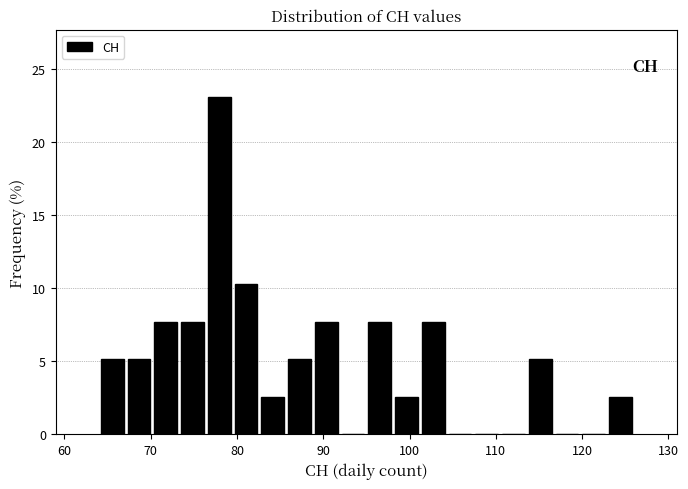

Read against the x-axis, roughly where is the centre of the tallest bar?

78